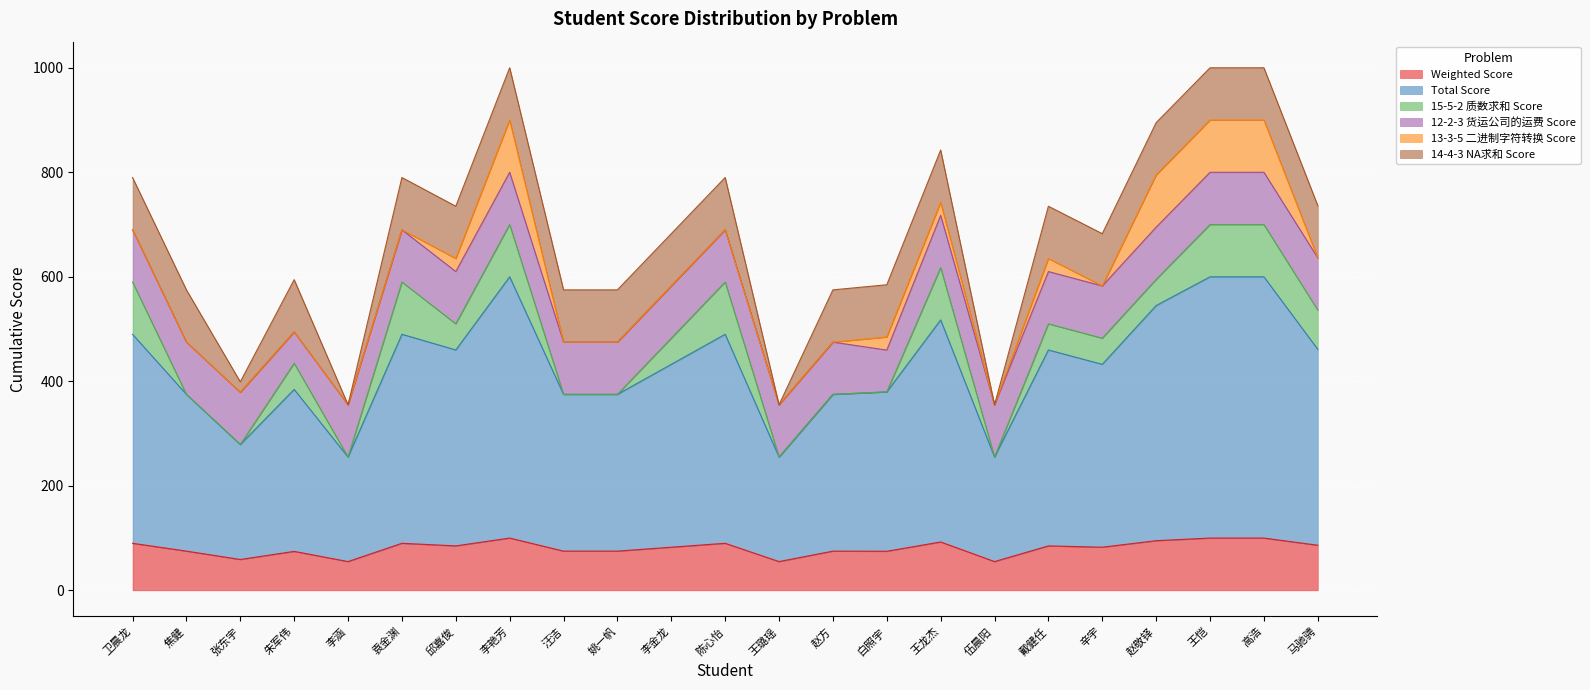

What is the highest value of the Weighted Score series?

100.0